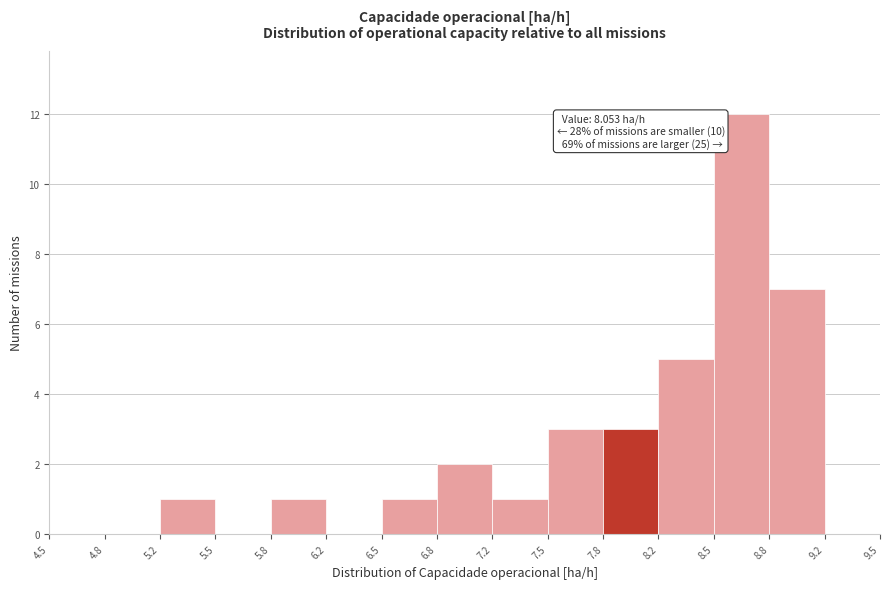

Which range on the x-axis has the tallest bar?

8.5 to 8.8